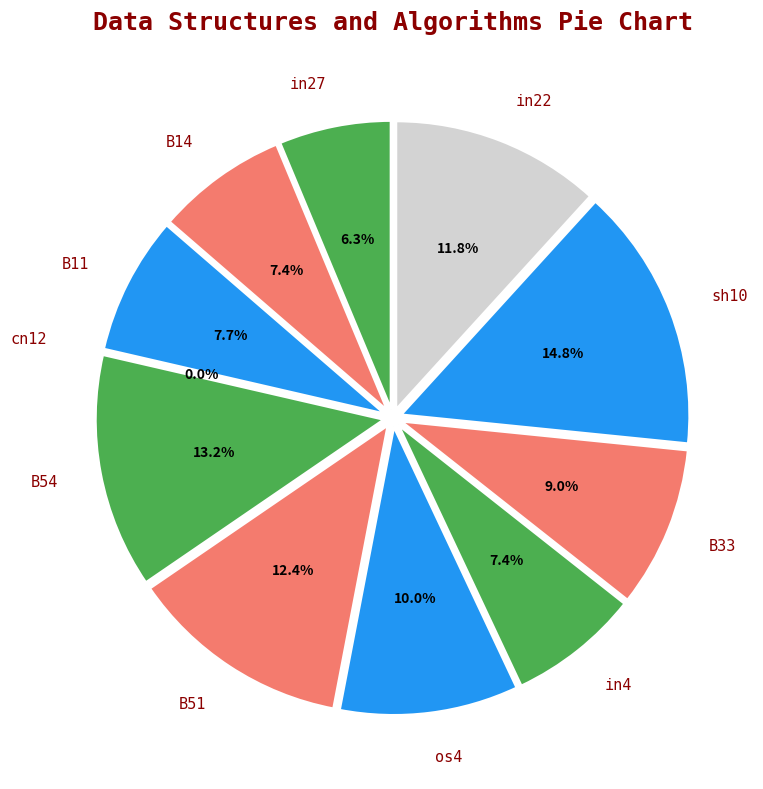

Which category has the smallest portion of the pie?

cn12